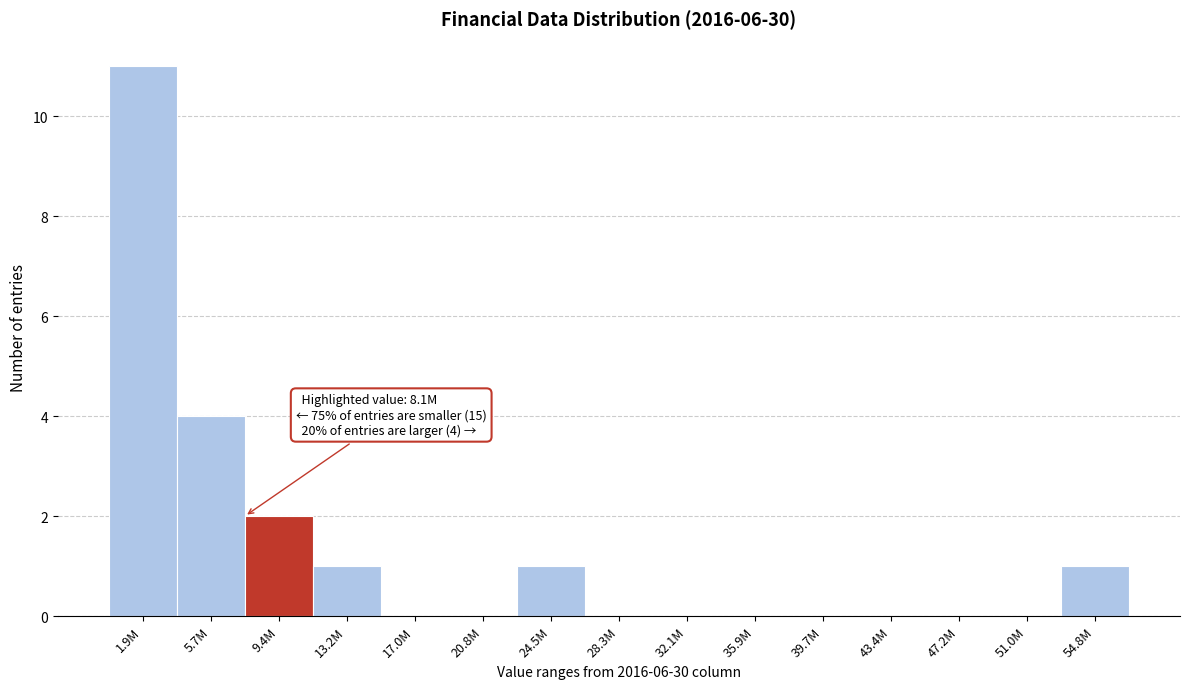

Reading left to right, transcribe all the data shown in this chart.

1.9M=11	5.7M=4	9.4M=2	13.2M=1	17.0M=0	20.8M=0	24.5M=1	28.3M=0	32.1M=0	35.9M=0	39.7M=0	43.4M=0	47.2M=0	51.0M=0	54.8M=1